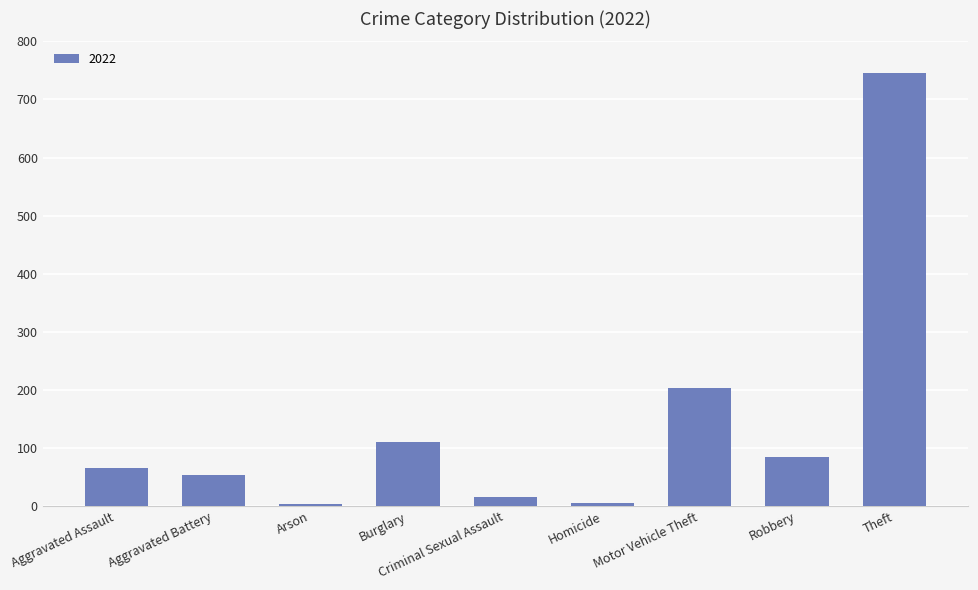

Which has a higher value, Theft or Aggravated Battery?

Theft